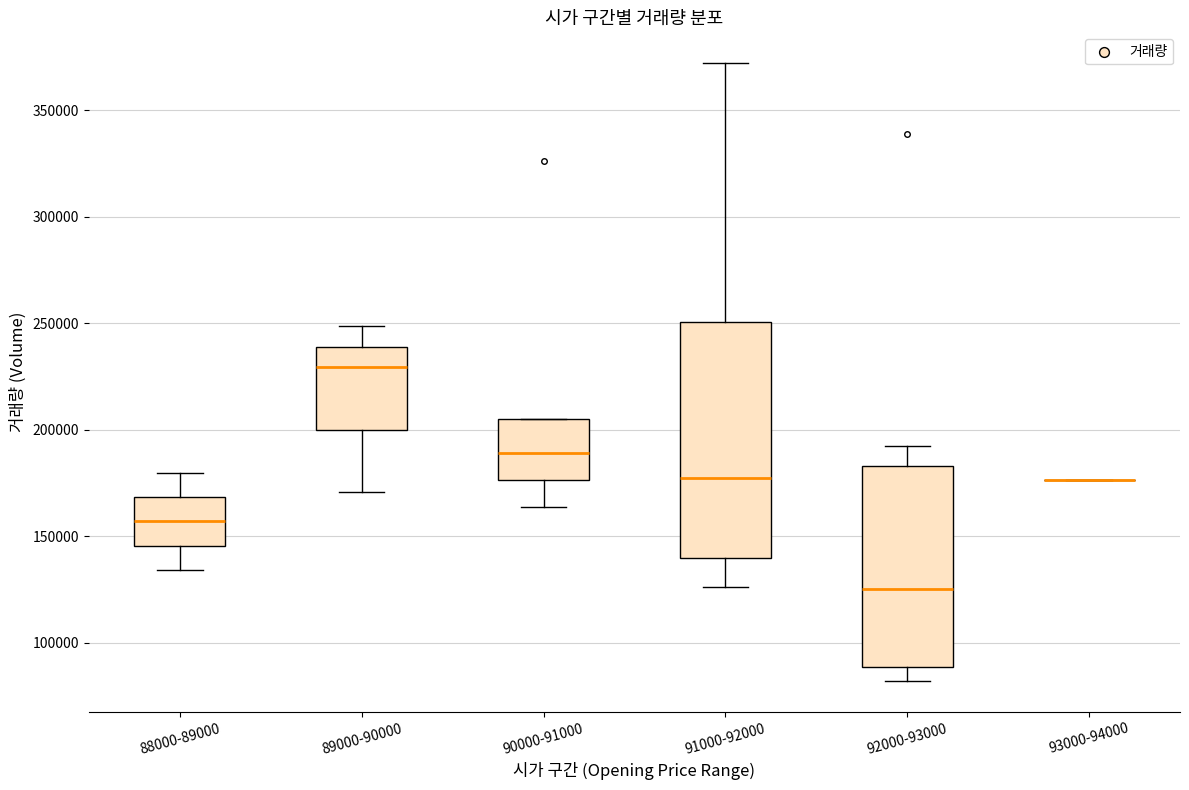

Comparing the boxes themselves (not the whiskers), which one is the tallest?

91000-92000